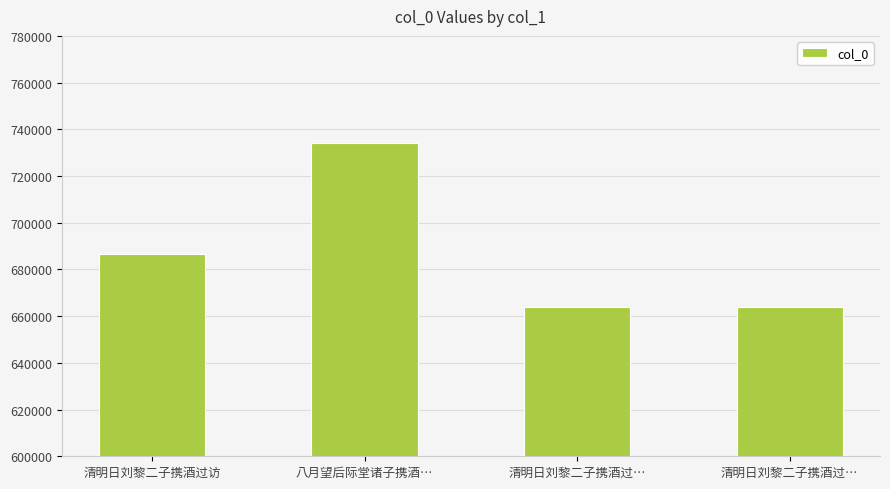

True or false: the data shows 663858 at 清明日刘黎二子携酒过….

True